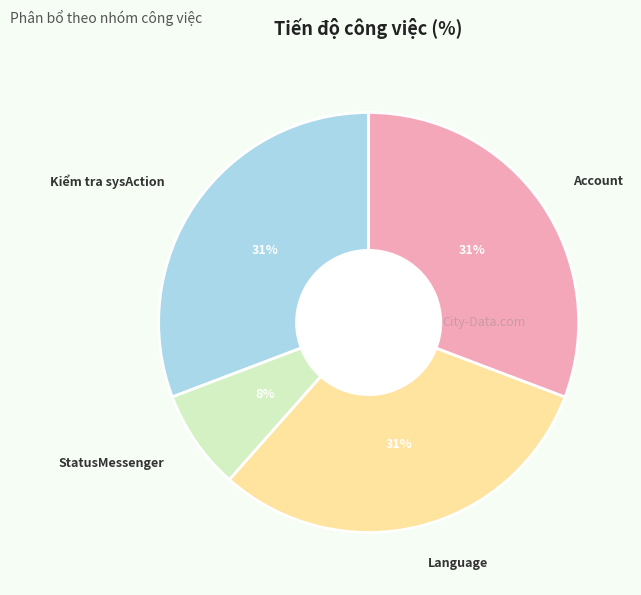

Is there a majority slice in this chart?

No